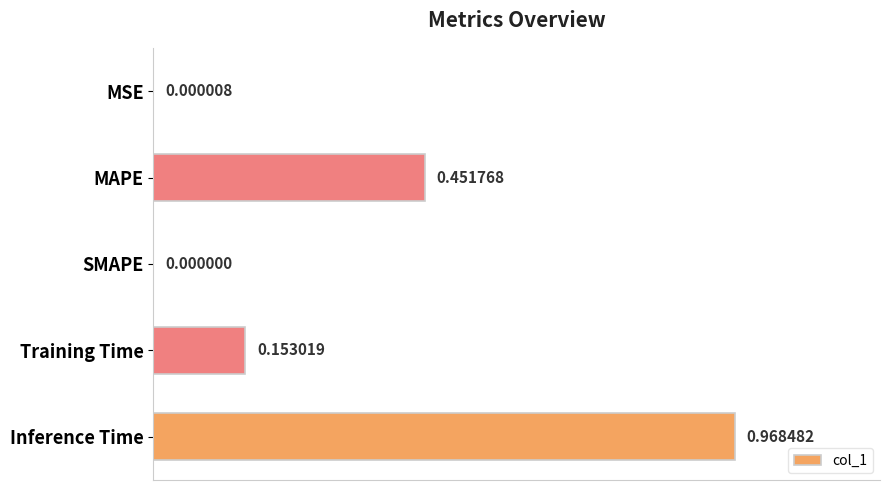

How many data points are above 0?

4